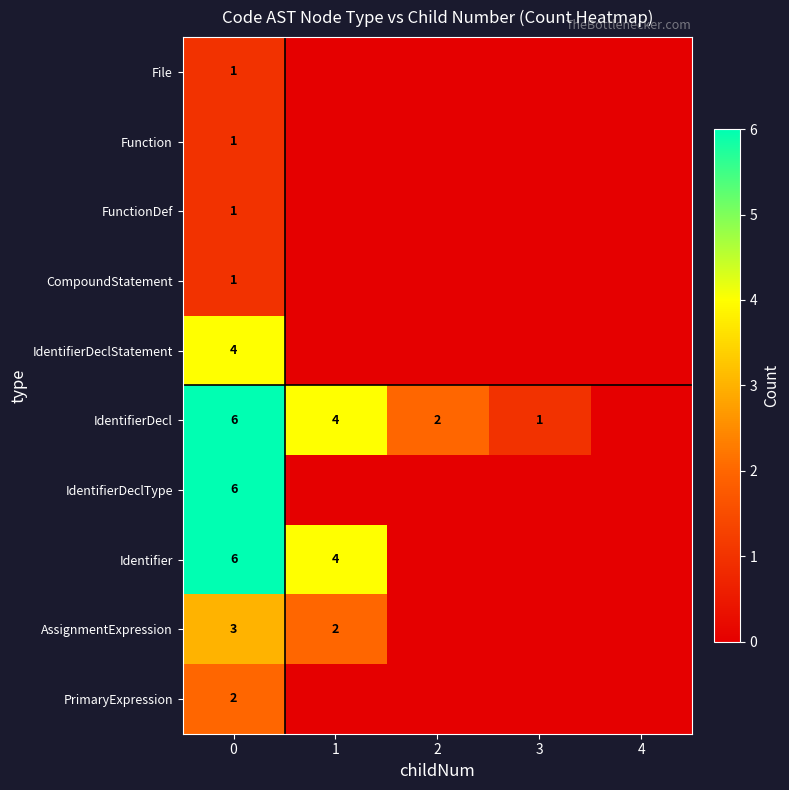

What is the difference between the highest and lowest values at 3?

1